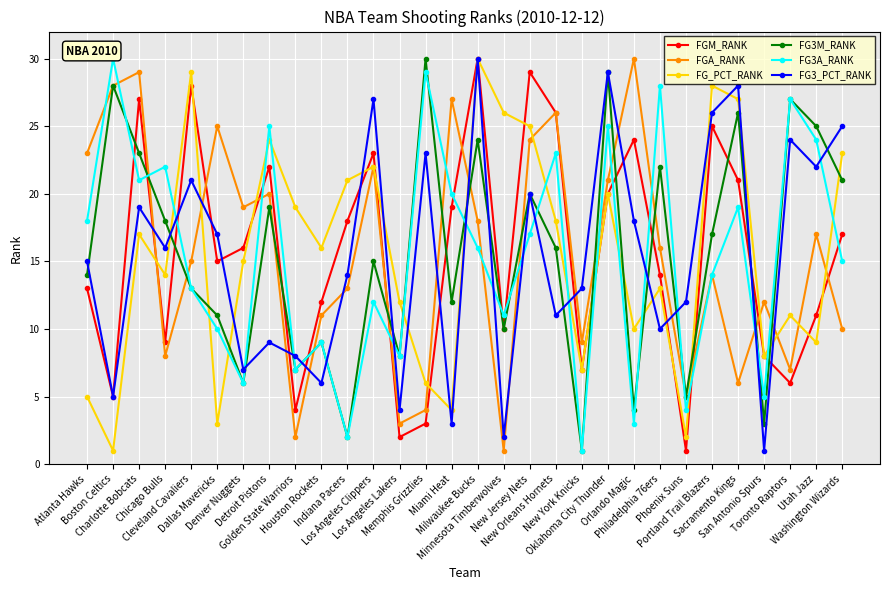

At how many categories does at least one series exceed 7?

30